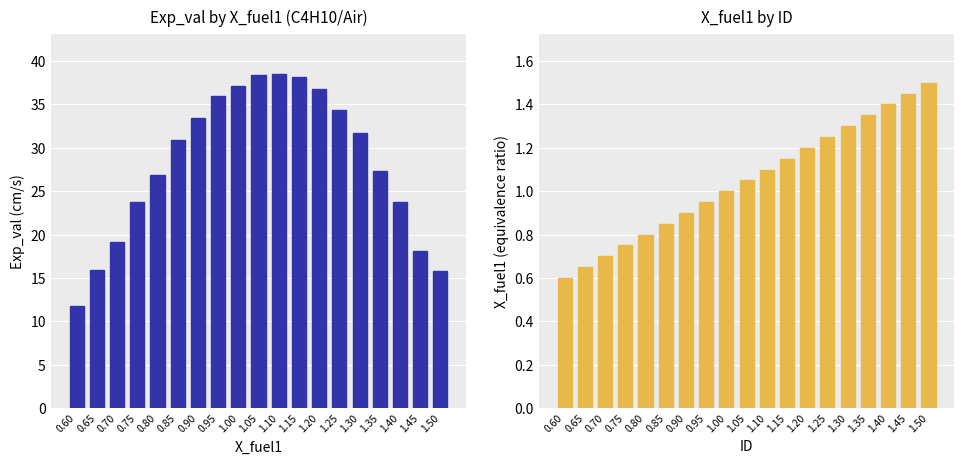

Between 0.60 and 0.90, which series saw the biggest shift?

Exp_val